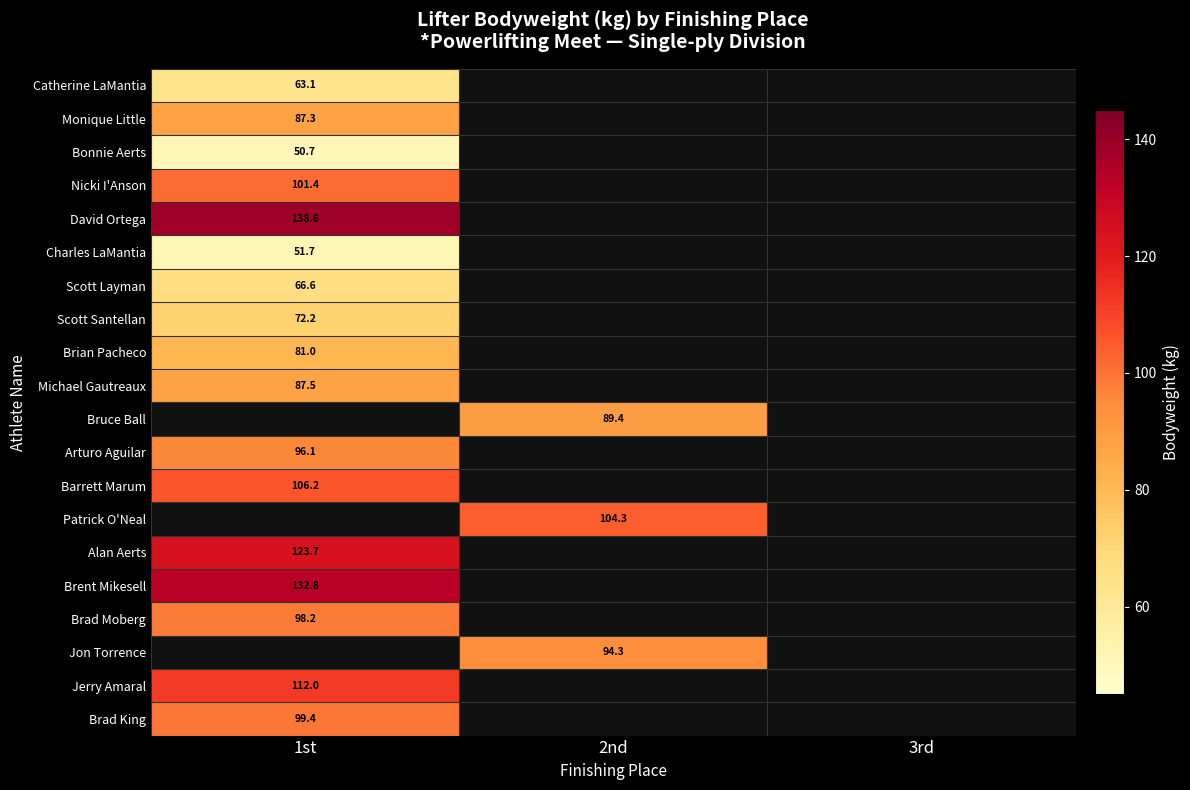

How many distinct data groups are displayed?

20